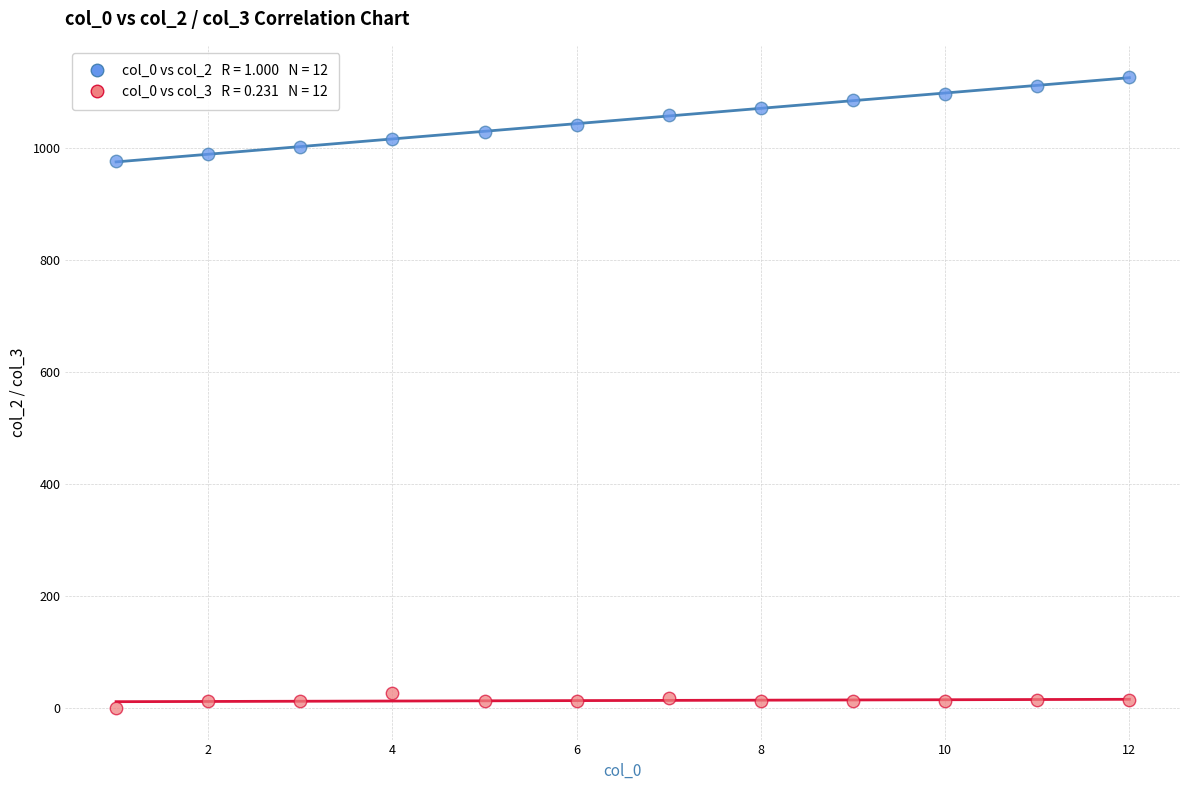

Across all data points, what is the range of X values (max minus min)?

11